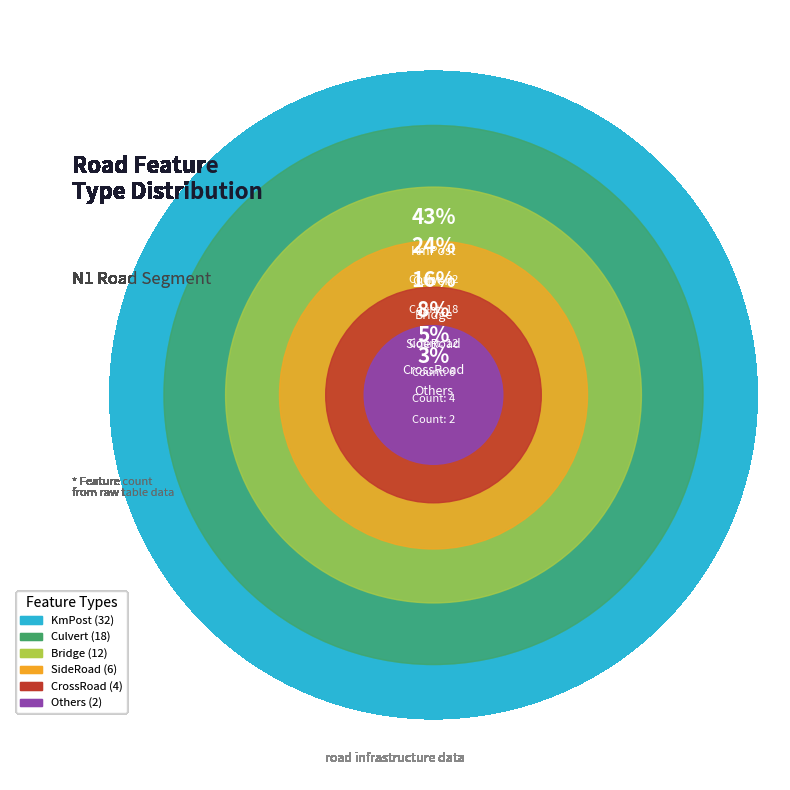

Is CrossRoad the majority of the pie?

No